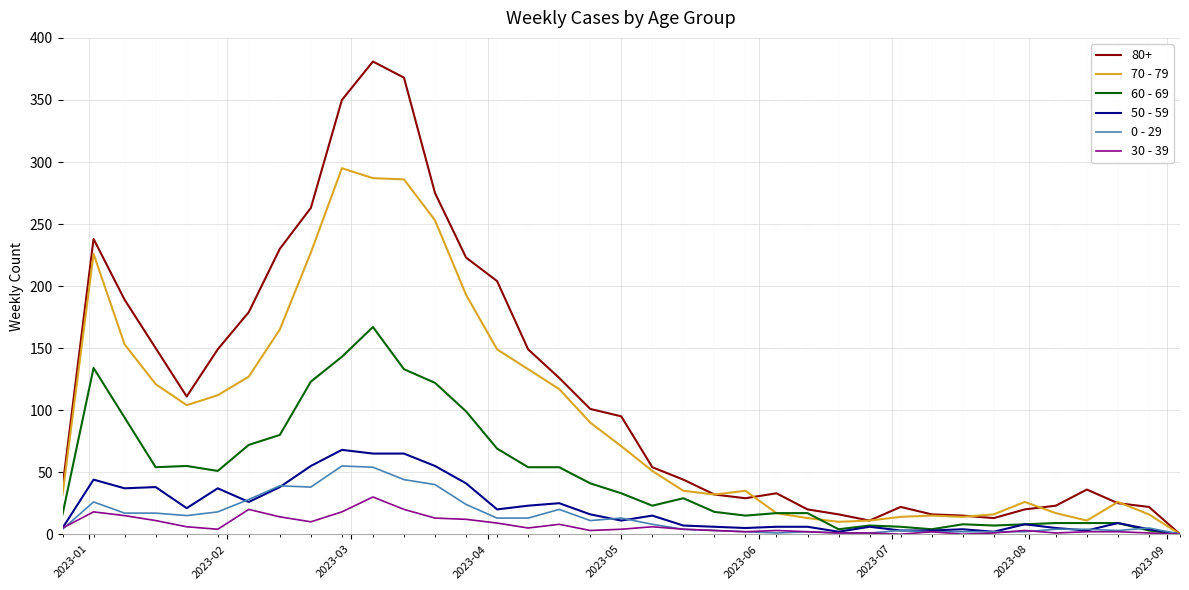

How many series are shown in this chart?

6